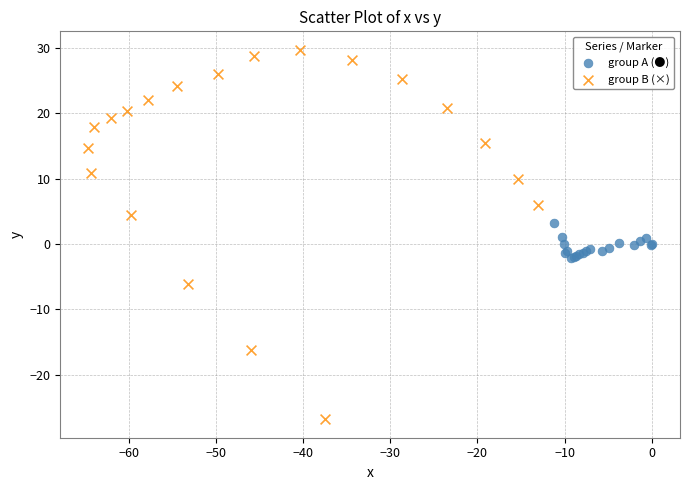

Which series reaches the minimum Y coordinate?

group B (×)